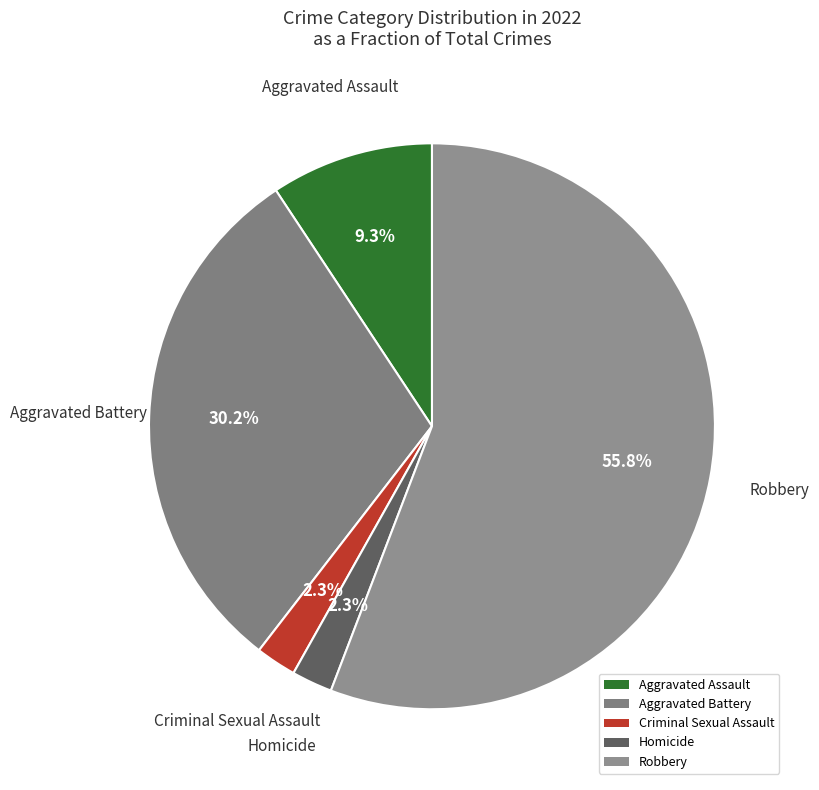

The Aggravated Battery slice represents 40% of the pie. True or false?

False